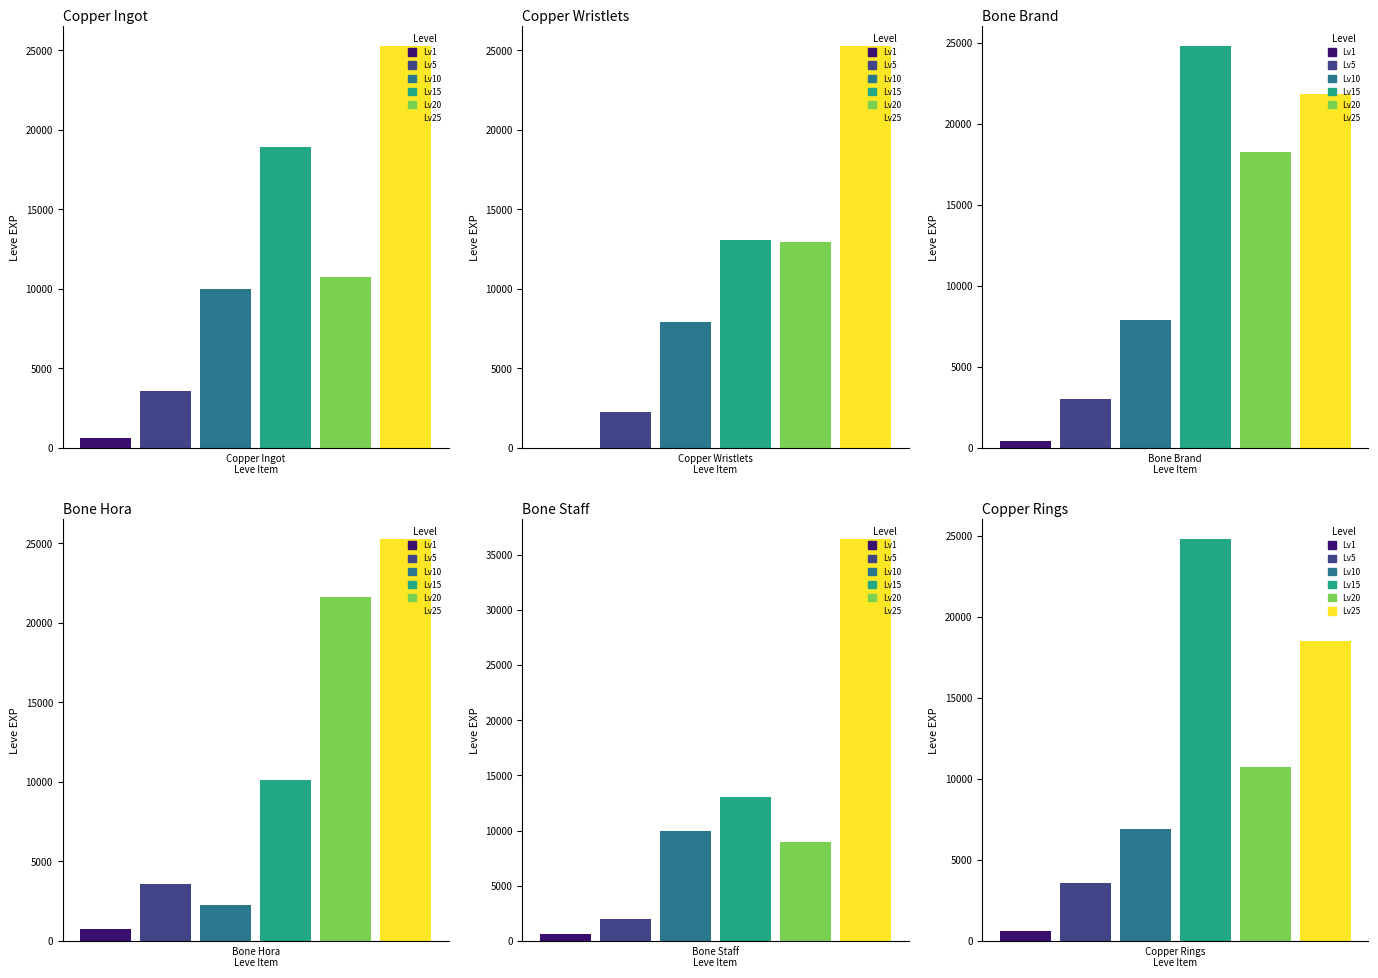

The Lv1 series shows 1 at Copper Wristlets. True or false?

True